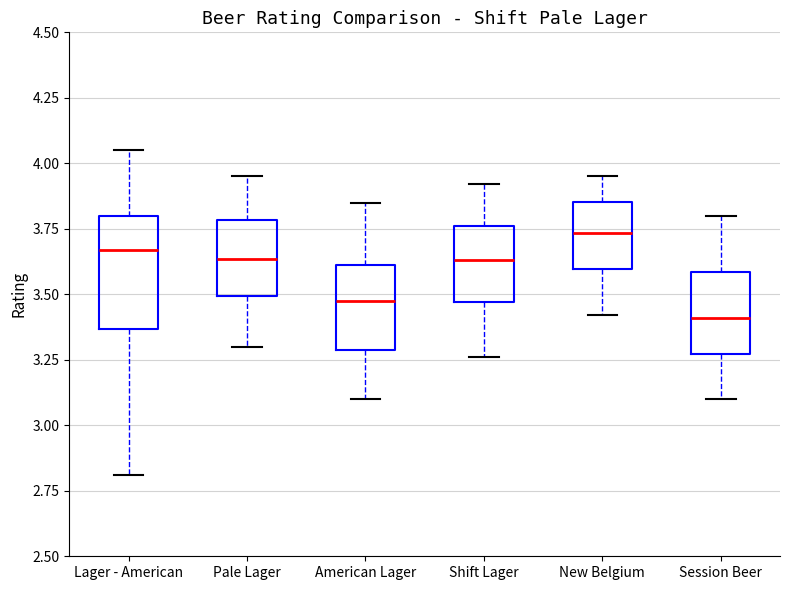

Which box is the tallest, from its lower edge to its upper edge?

Lager - American